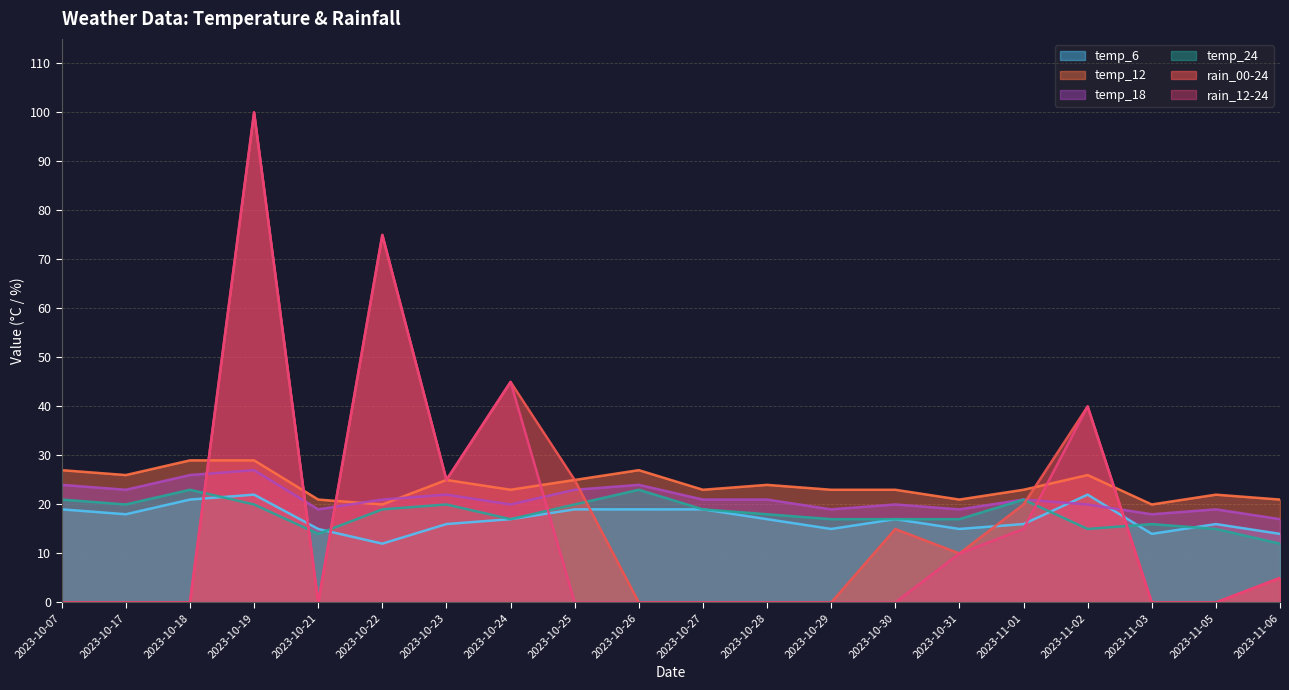

What is the sum of the rain_12-24 values at 2023-11-02 and 2023-10-07?

40